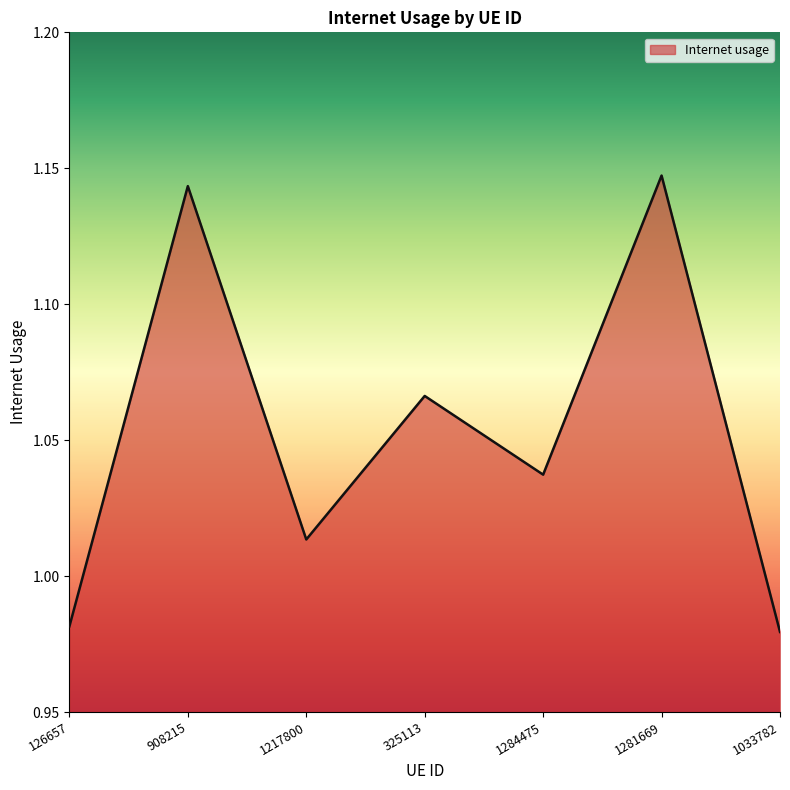

How many values are below 1?

2